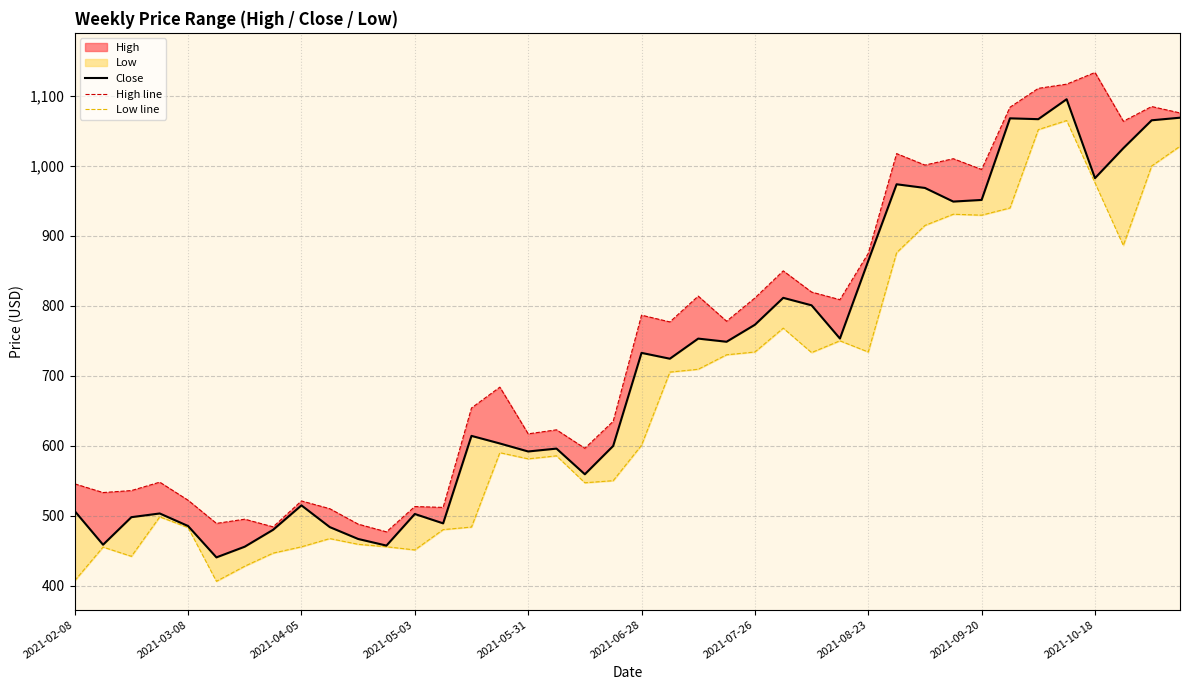

How many data points in High line are above 777?

19